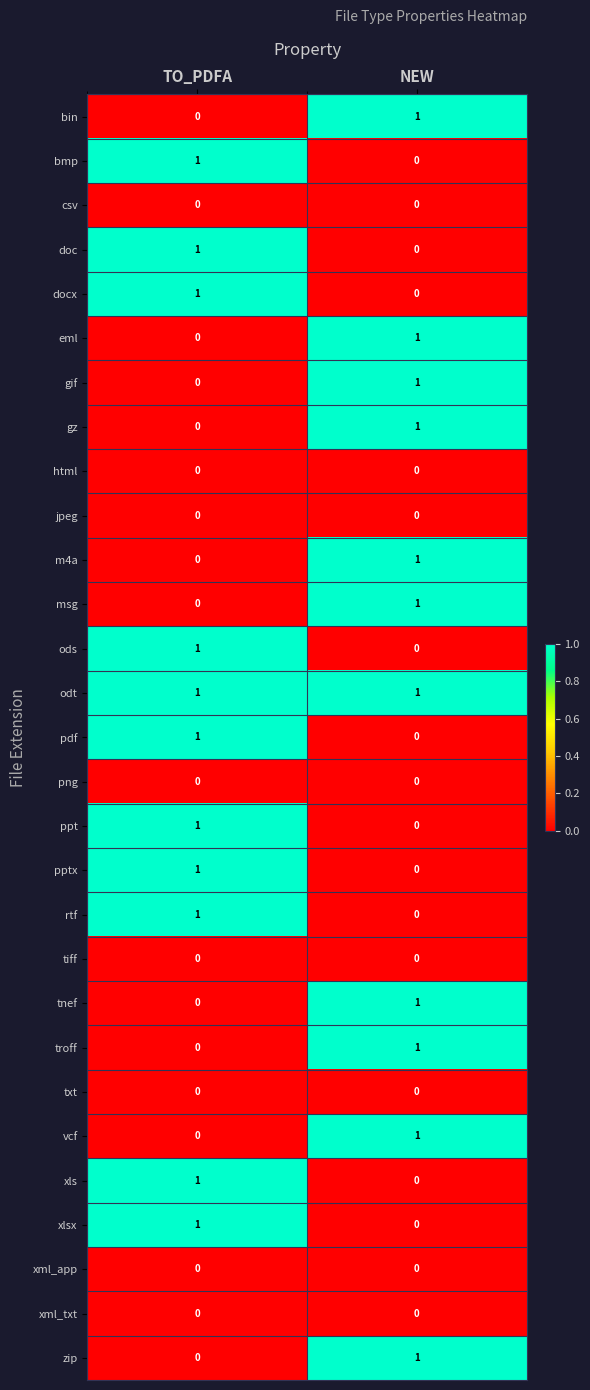

What is the spread (max minus min) of values at NEW?

1